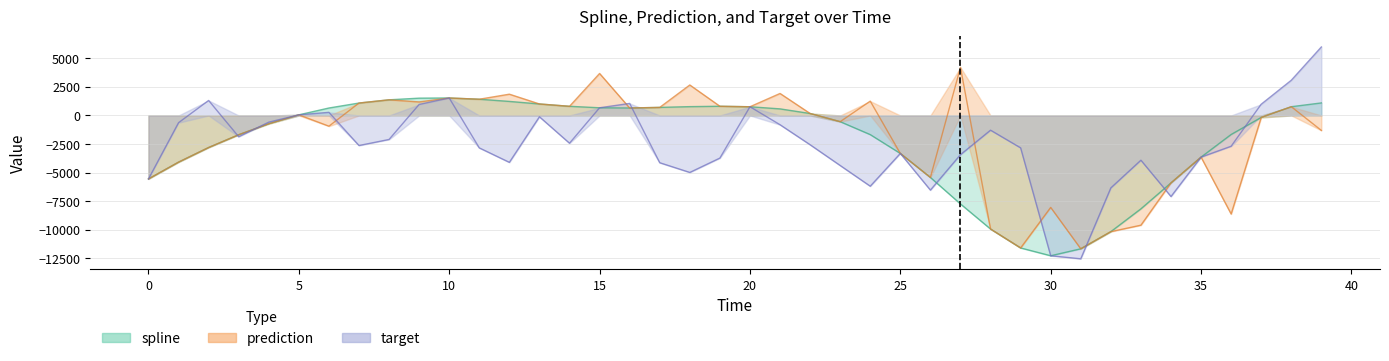

True or false: target and prediction cross at least once.

True